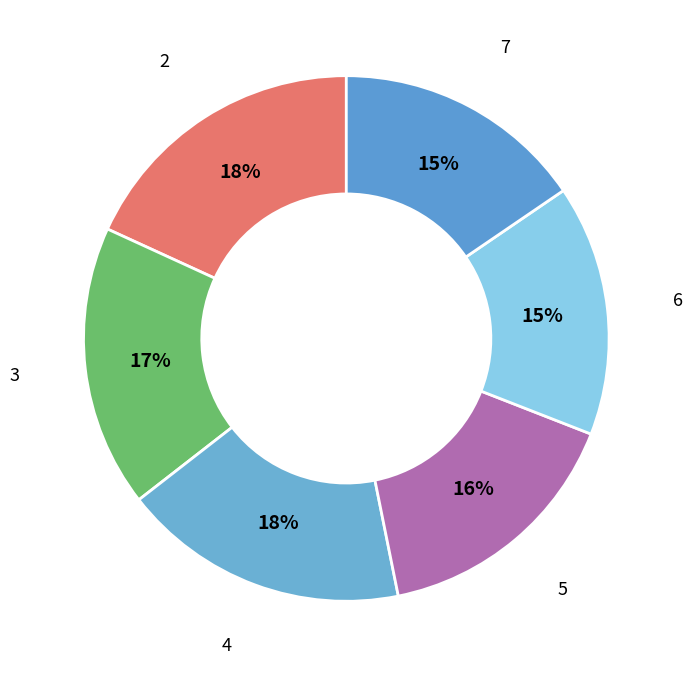

Count the number of slices in the pie.

6